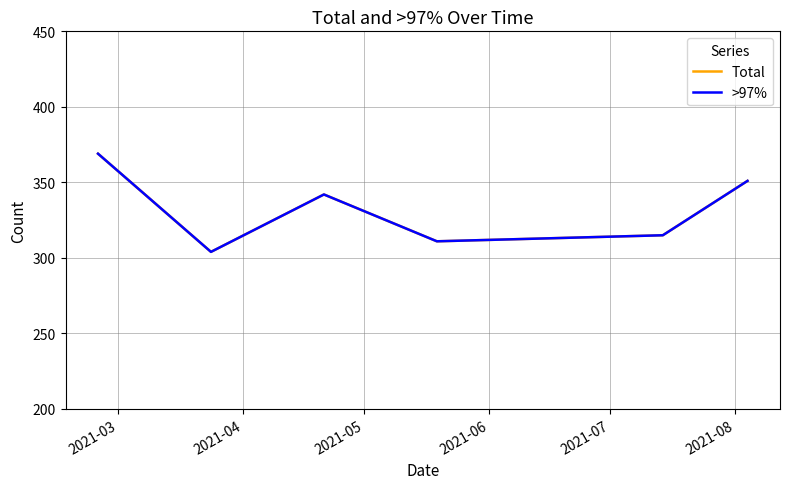

Does the chart display data point markers on the line(s)?

No